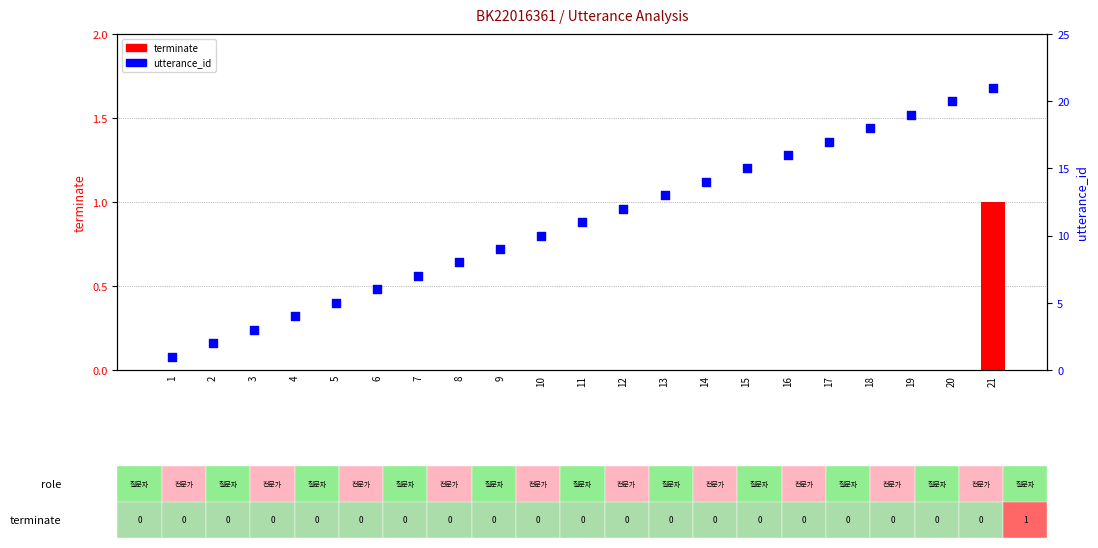

What is the total value across all series at 11?

11